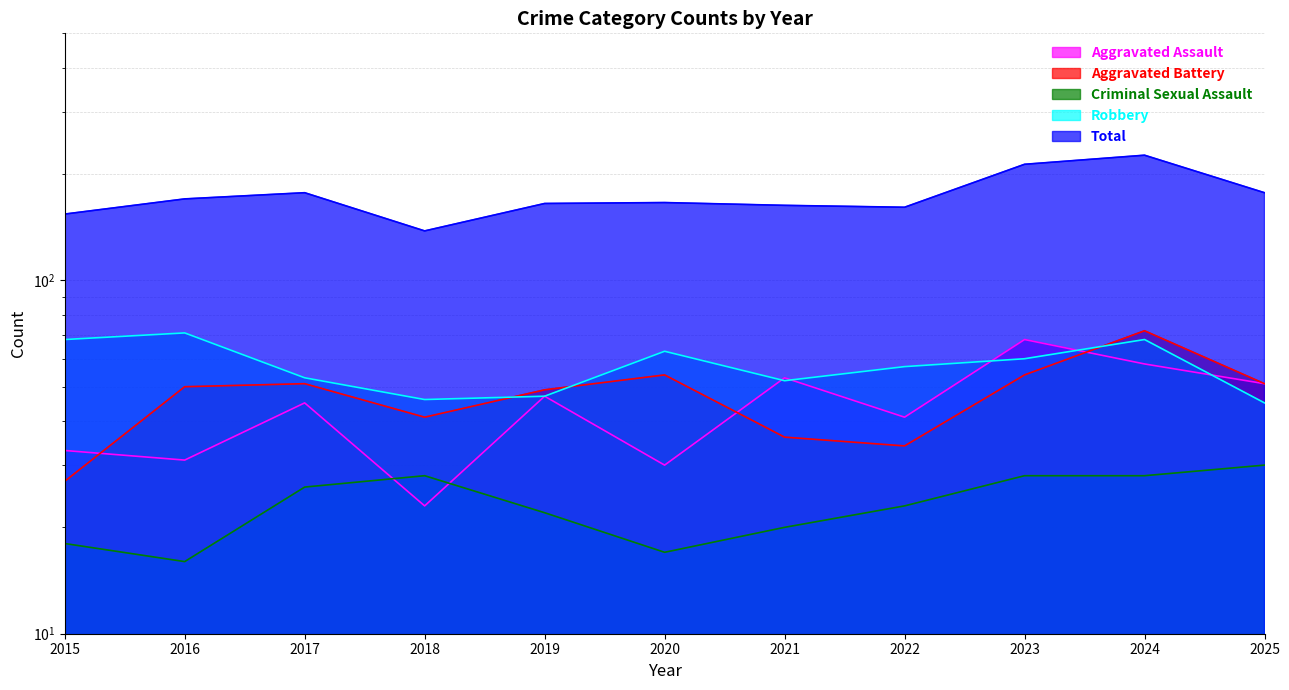

What is the value of the Aggravated Battery point at the 7th from the left?

36